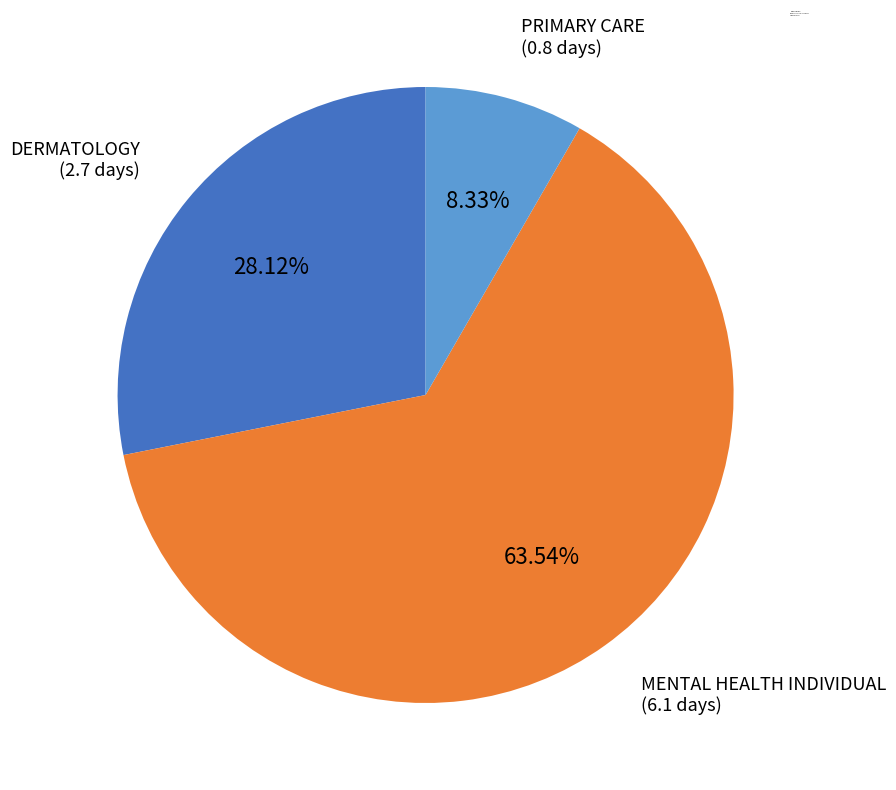

Does MENTAL HEALTH INDIVIDUAL account for over 50% of the chart?

Yes